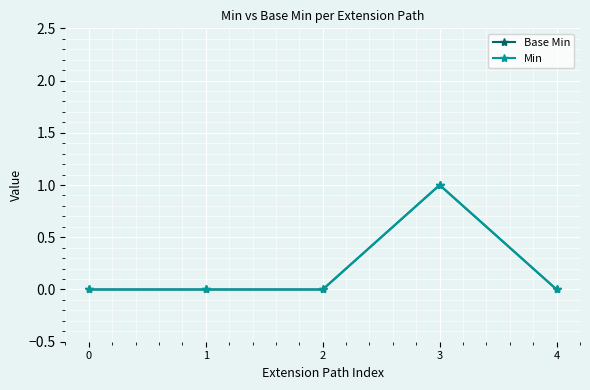

Does the chart have visible grid lines?

Yes